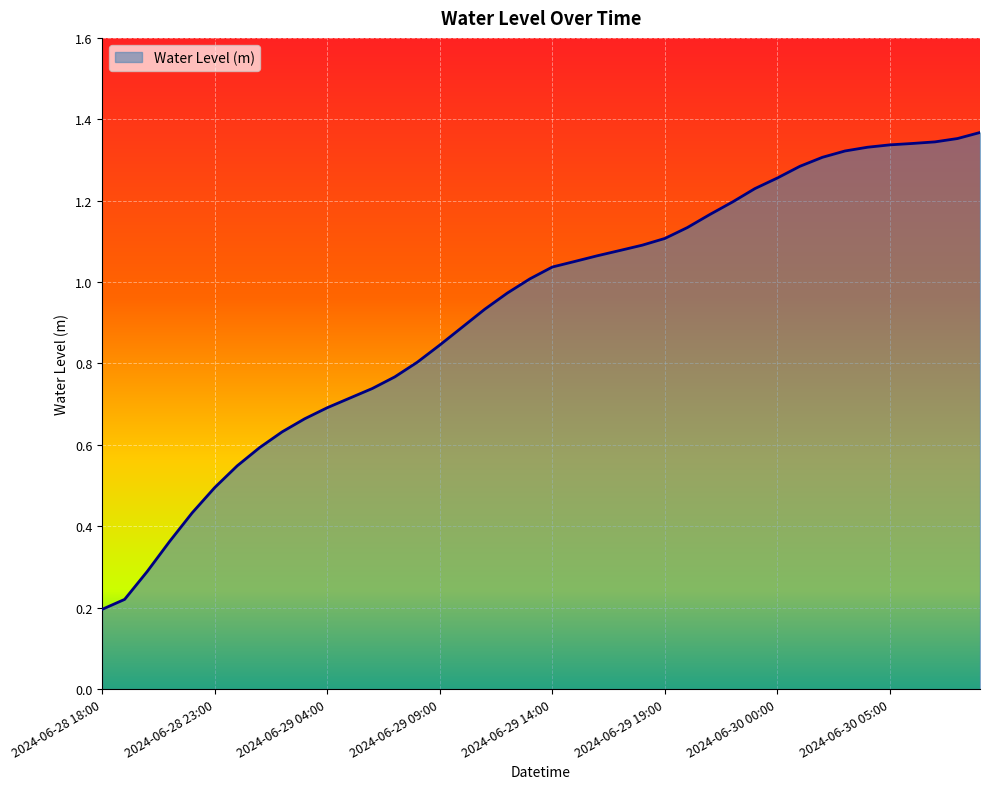

Reading right to left, extract all data points from this chart.

2024-06-30 09:00=1.4	2024-06-30 08:00=1.4	2024-06-30 07:00=1.3	2024-06-30 06:00=1.3	2024-06-30 05:00=1.3	2024-06-30 04:00=1.3	2024-06-30 03:00=1.3	2024-06-30 02:00=1.3	2024-06-30 01:00=1.3	2024-06-30 00:00=1.3	2024-06-29 23:00=1.2	2024-06-29 22:00=1.2	2024-06-29 21:00=1.2	2024-06-29 20:00=1.1	2024-06-29 19:00=1.1	2024-06-29 18:00=1.1	2024-06-29 17:00=1.1	2024-06-29 16:00=1.1	2024-06-29 15:00=1.1	2024-06-29 14:00=1.0	2024-06-29 13:00=1.0	2024-06-29 12:00=1.0	2024-06-29 11:00=0.9	2024-06-29 10:00=0.9	2024-06-29 09:00=0.8	2024-06-29 08:00=0.8	2024-06-29 07:00=0.8	2024-06-29 06:00=0.7	2024-06-29 05:00=0.7	2024-06-29 04:00=0.7	2024-06-29 03:00=0.7	2024-06-29 02:00=0.6	2024-06-29 01:00=0.6	2024-06-29 00:00=0.5	2024-06-28 23:00=0.5	2024-06-28 22:00=0.4	2024-06-28 21:00=0.4	2024-06-28 20:00=0.3	2024-06-28 19:00=0.2	2024-06-28 18:00=0.2